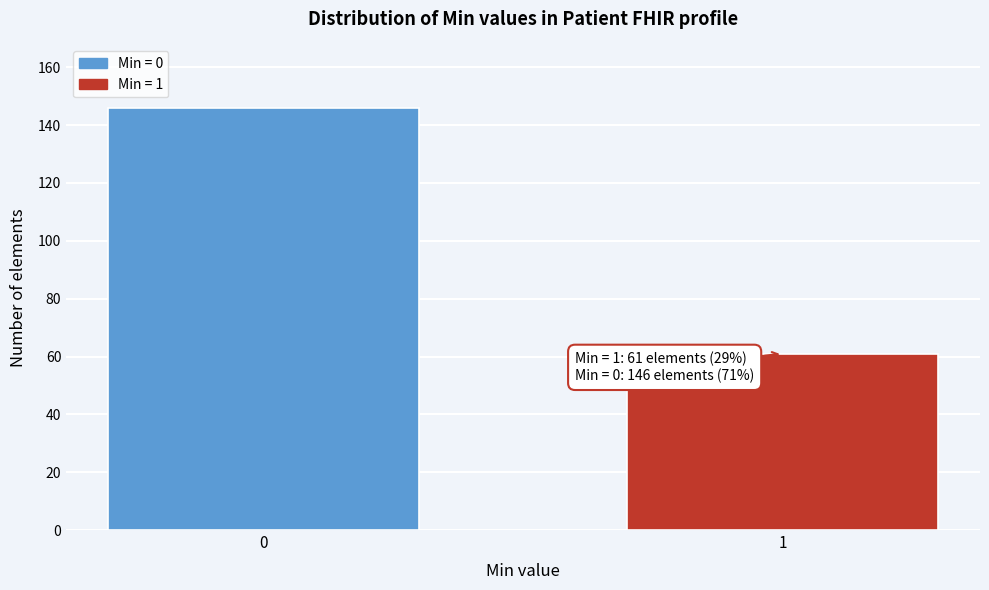

Reading left to right, extract all data points from this chart.

146	61